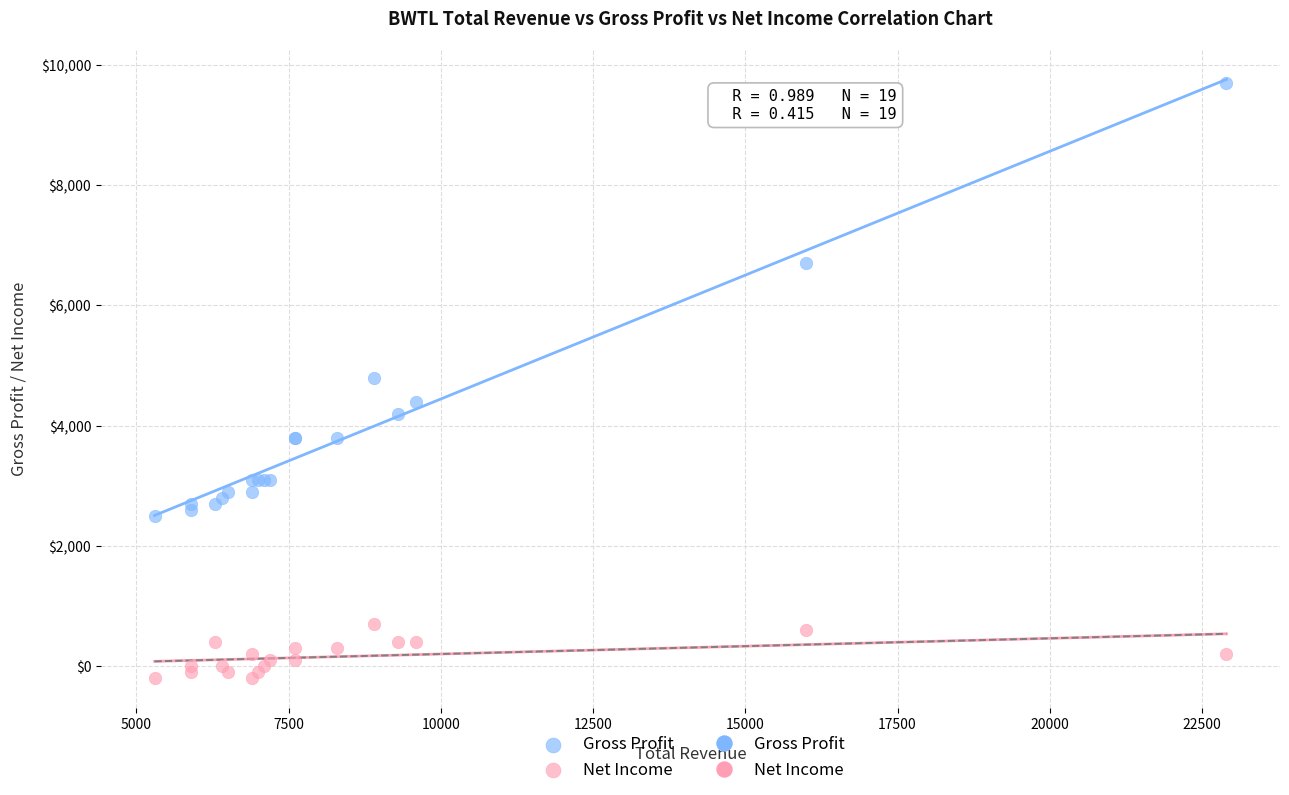

Which series reaches the maximum Y coordinate?

Gross Profit